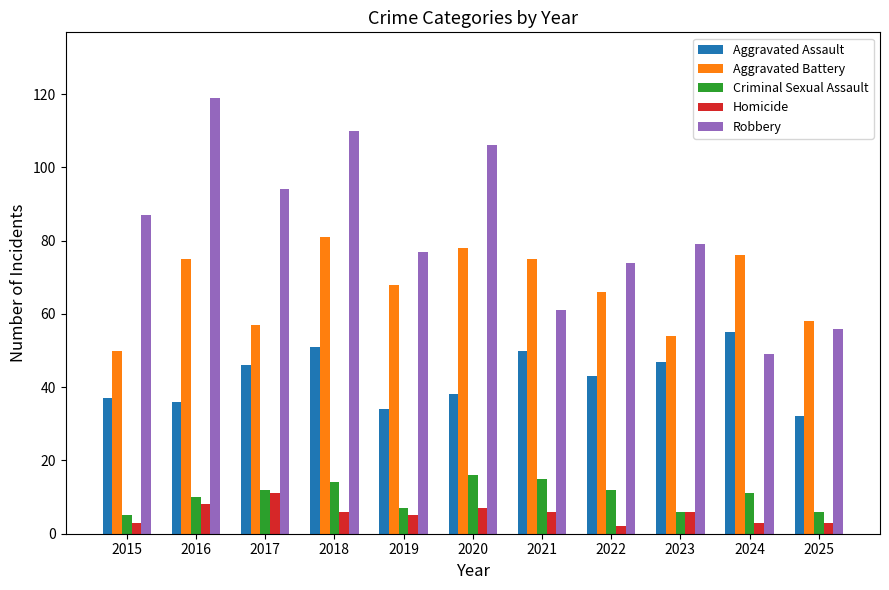

What is the value of the Homicide bar at the 5th from the left?

5